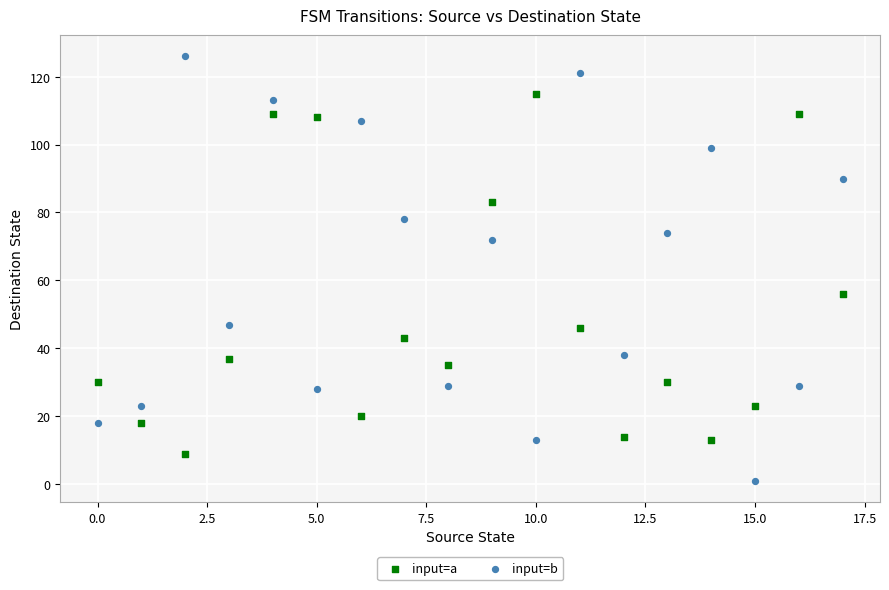

Which series contains the lowest Y value?

input=b